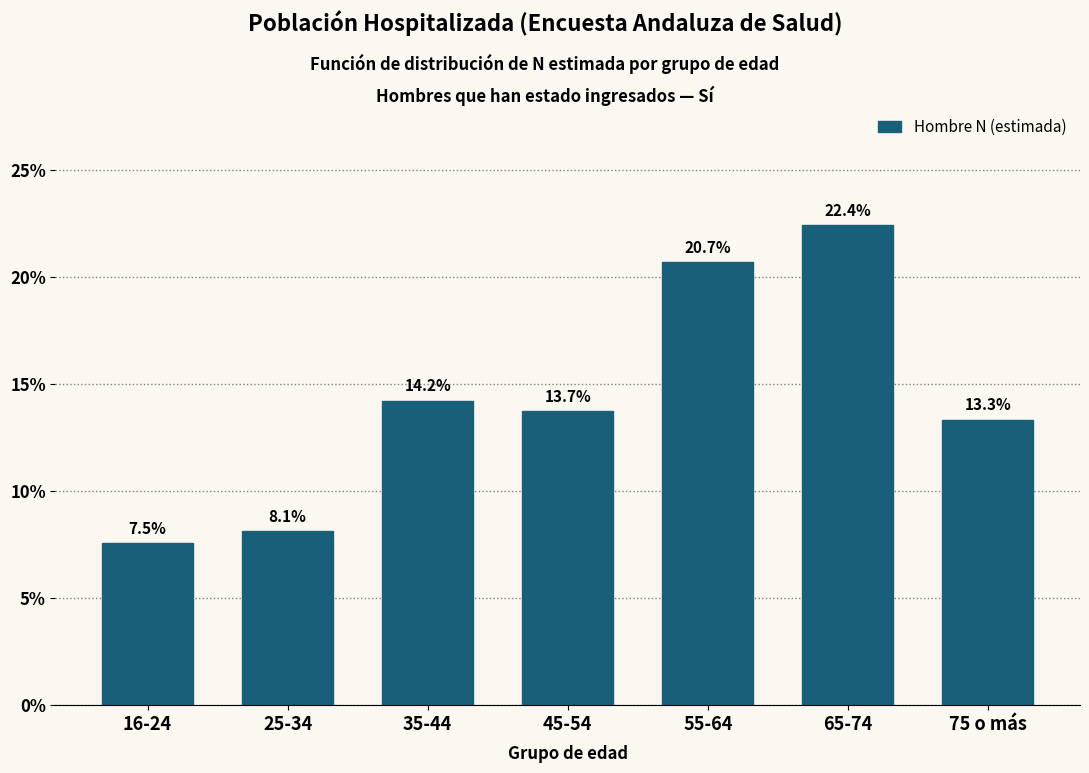

Reading right to left, what are all the values shown in this chart?

75 o más=13.3	65-74=22.4	55-64=20.7	45-54=13.7	35-44=14.2	25-34=8.1	16-24=7.5